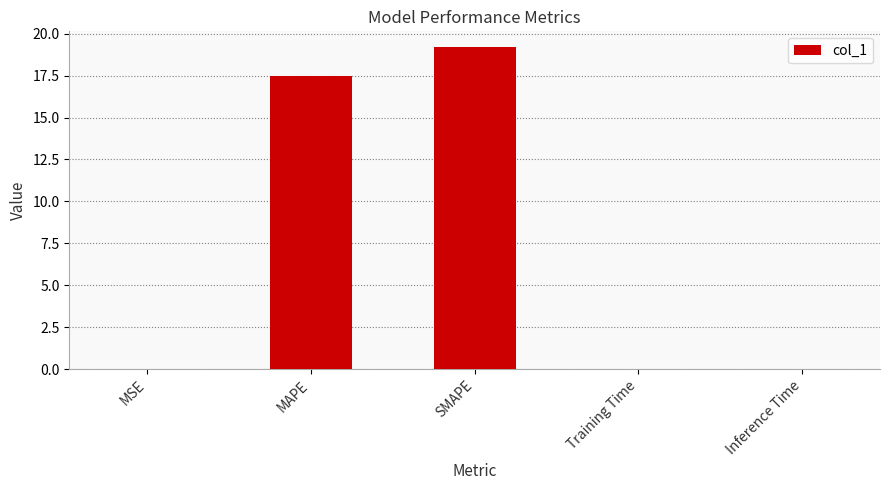

Where is the data nearest to the value 9?

MAPE